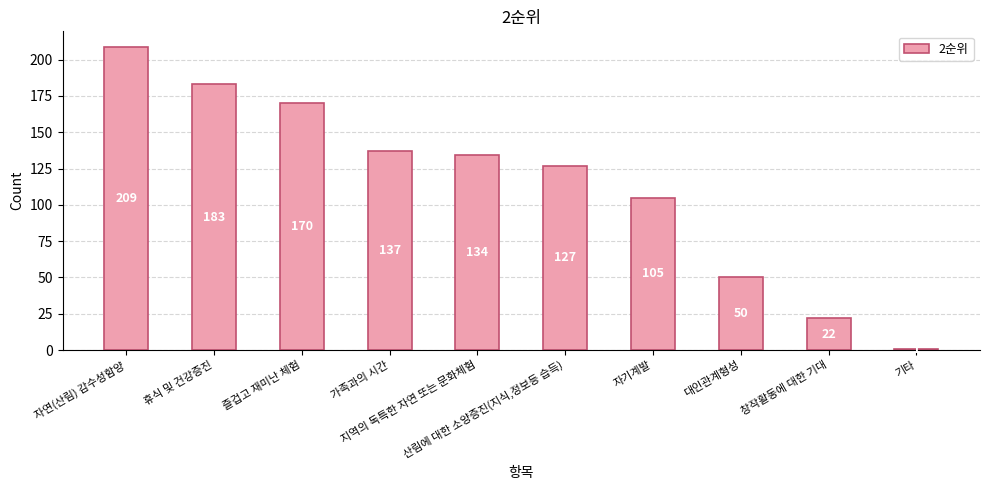

What is the minimum value shown in the chart?

1